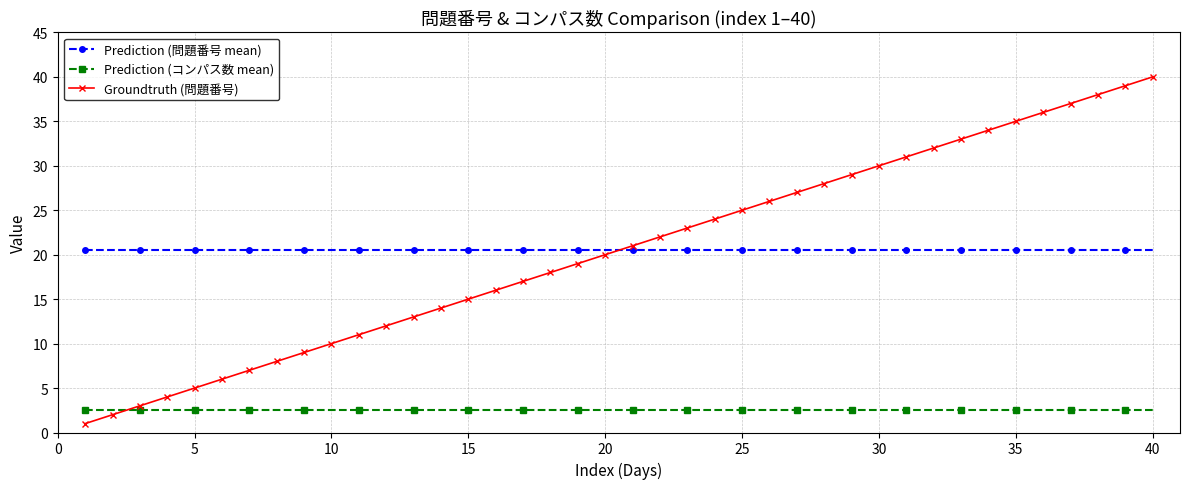

True or false: Groundtruth (問題番号) has more than 1 interior local peaks.

False